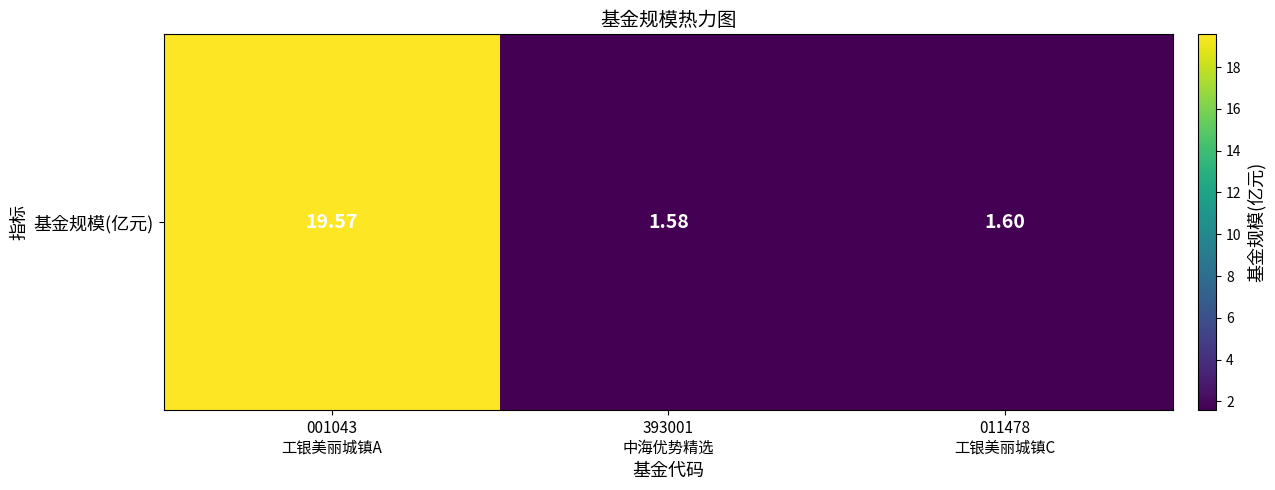

Which label corresponds to the largest value in the chart?

001043
工银美丽城镇A